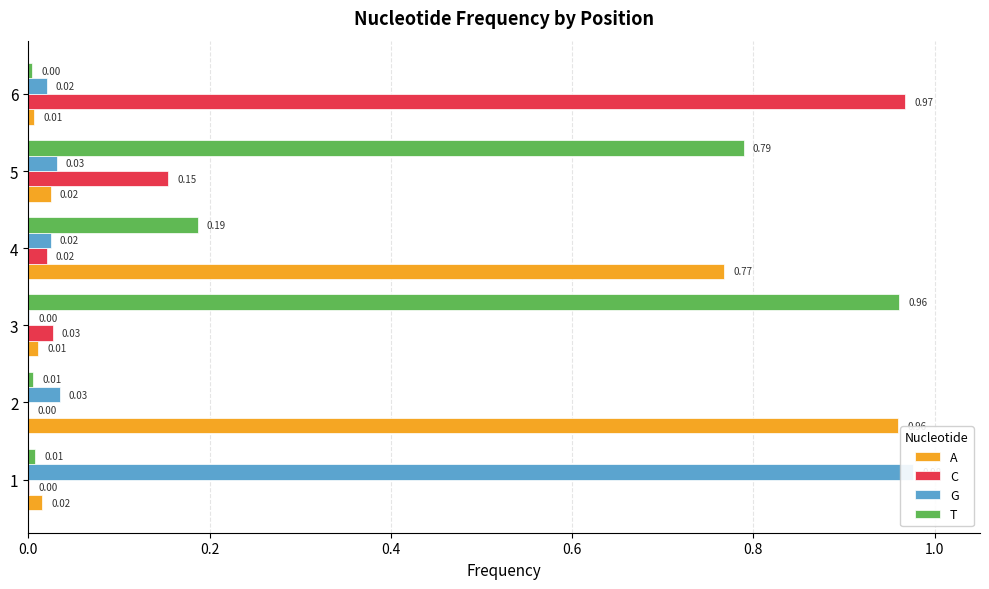

What is the total value across all series at 2?

1.0